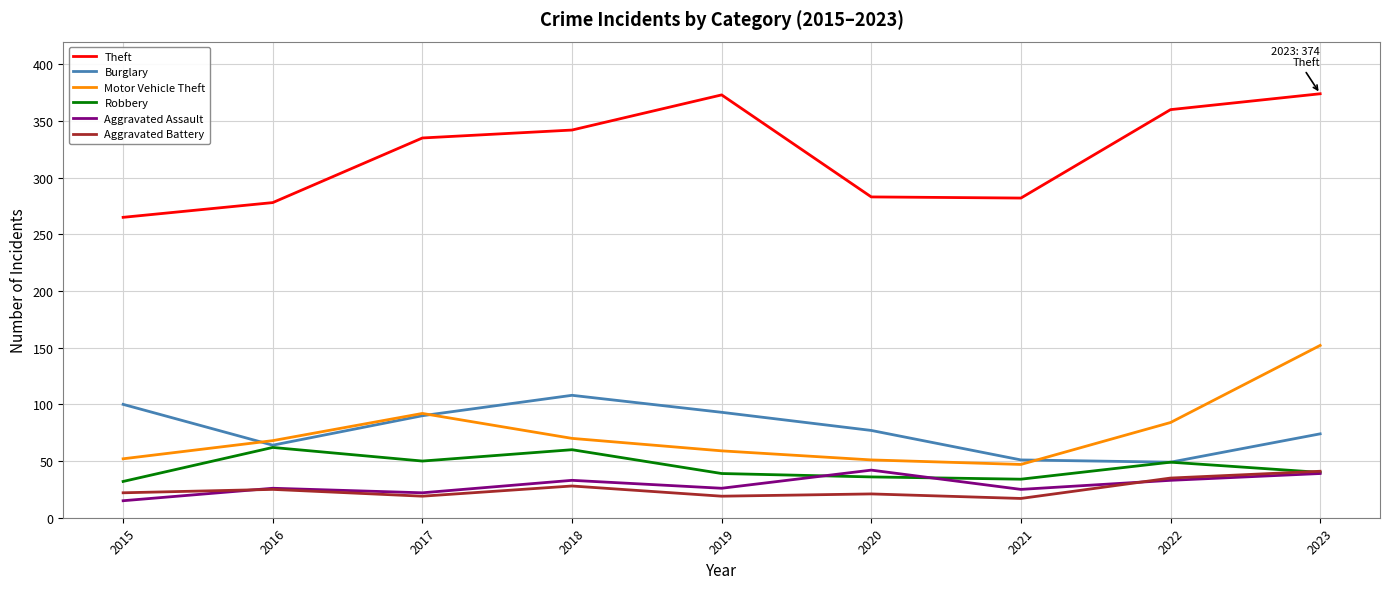

What is the greatest value displayed?

374